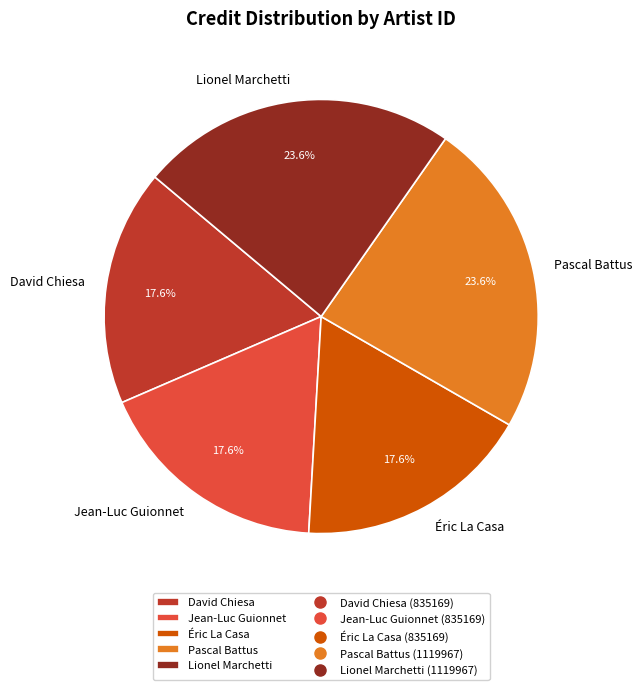

What percentage do David Chiesa and Pascal Battus together represent?

41.2%